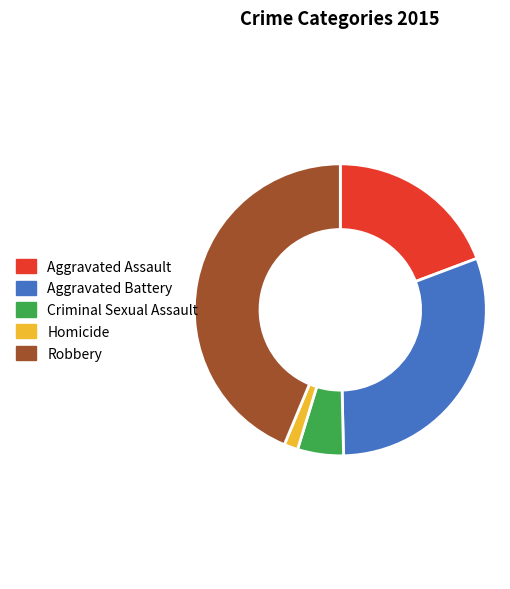

How many slices are in this pie chart?

5